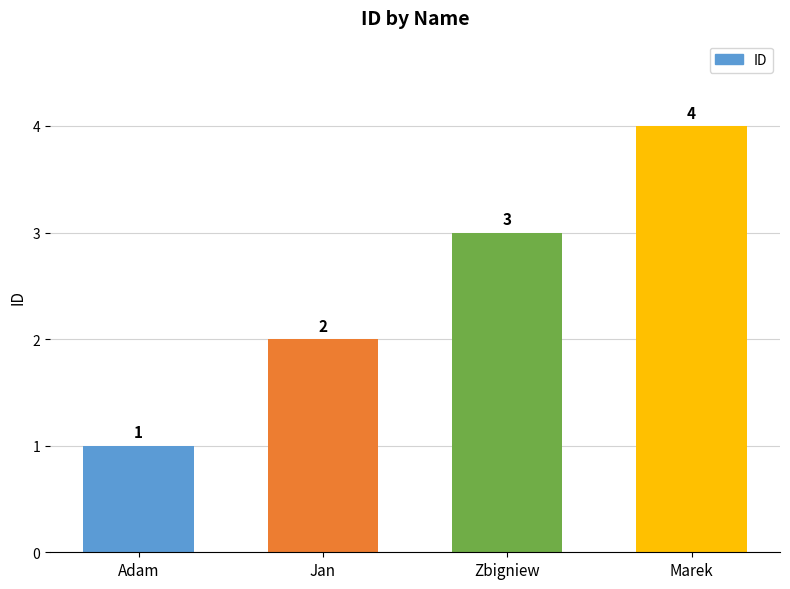

What is the sum of the values at Adam and Jan?

3